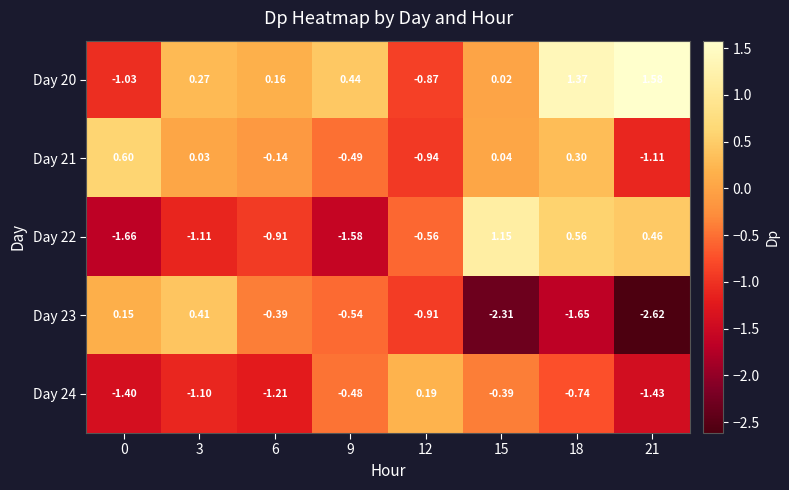

How many values in the Day 22 series exceed 0?

3